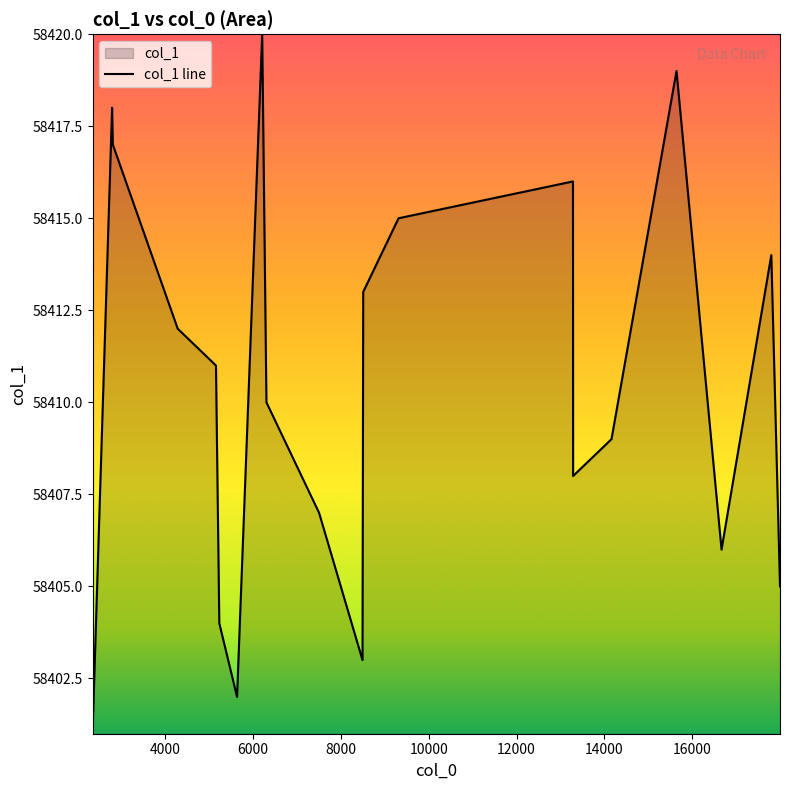

What is the maximum value shown in the chart?

58420